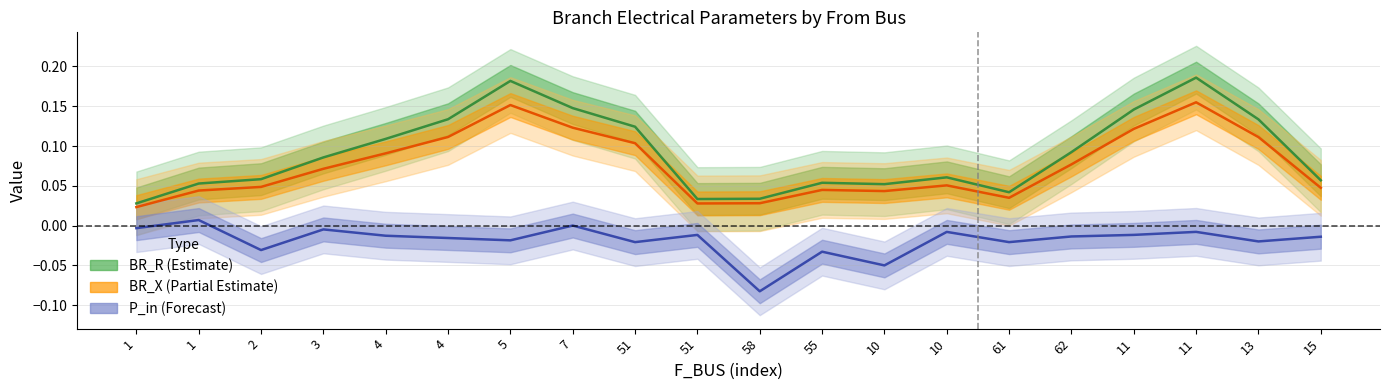

True or false: BR_X and BR_R cross at least once.

False